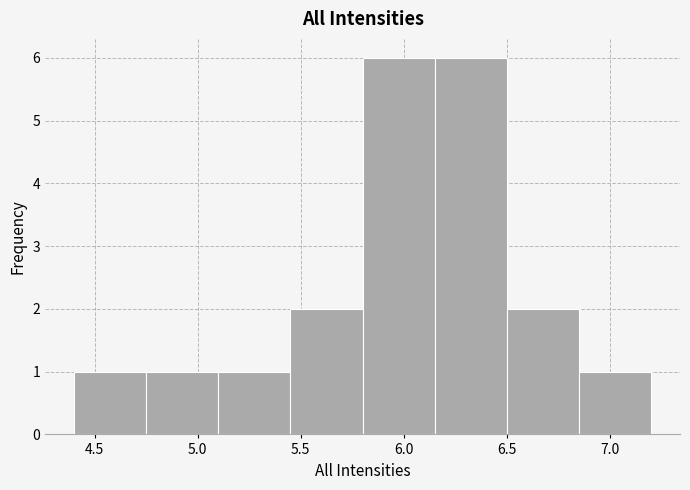

Reading left to right, list every bar in this chart as the range it spans on the x-axis followed by its height. The values are not printed on the chart, so give them approximately, as read against the axis.

4.40 to 4.75: 1
4.75 to 5.10: 1
5.10 to 5.45: 1
5.45 to 5.80: 2
5.80 to 6.15: 6
6.15 to 6.50: 6
6.50 to 6.85: 2
6.85 to 7.20: 1